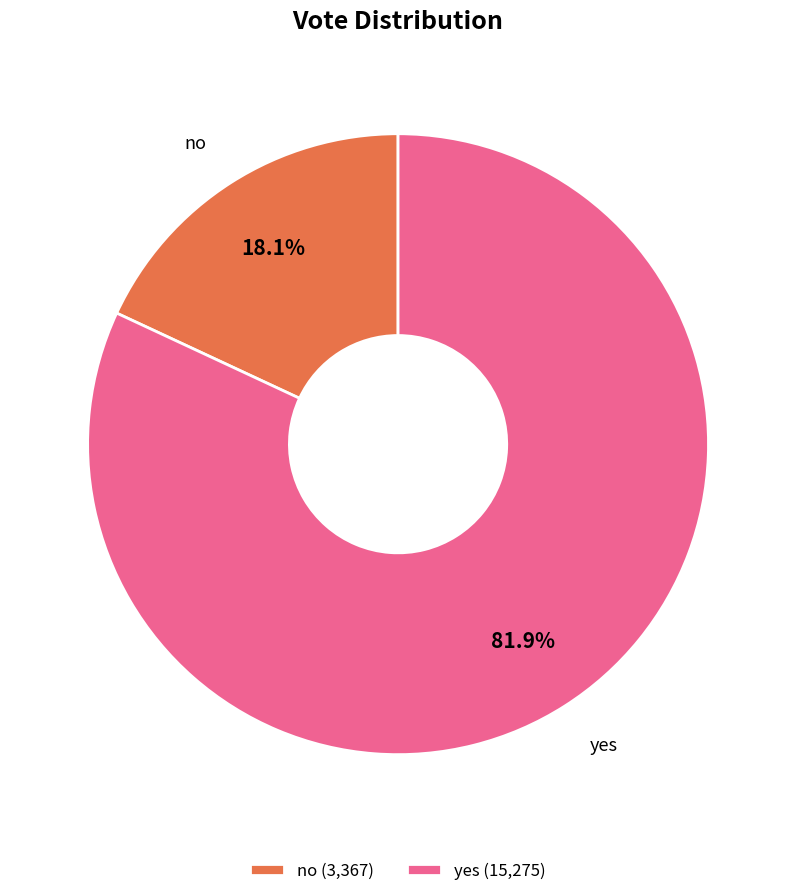

How many slices are in this pie chart?

2